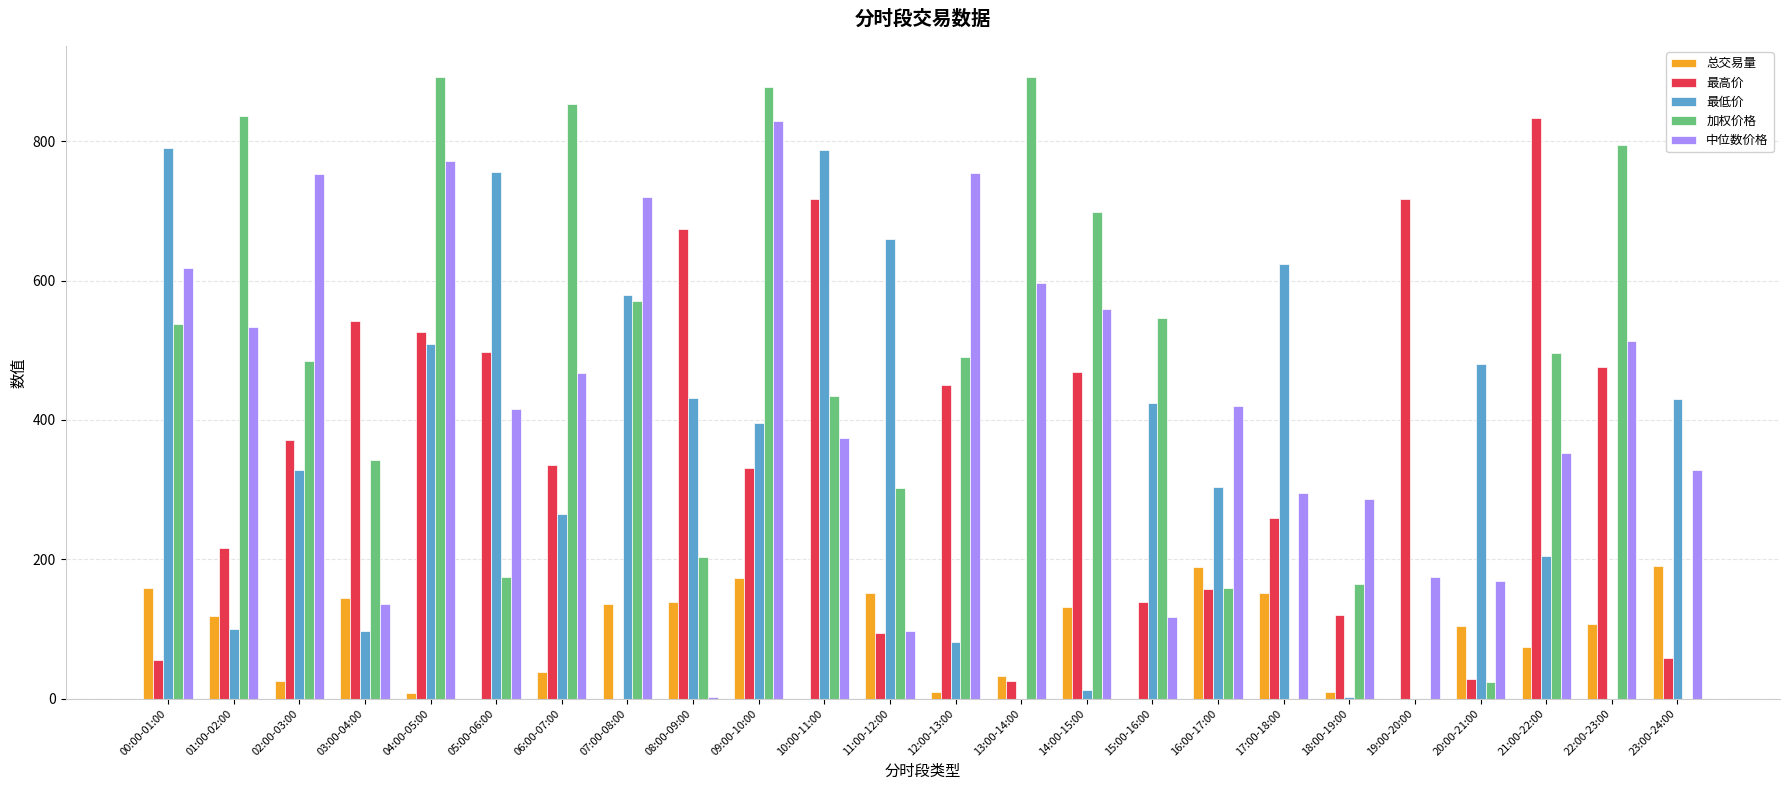

What is the maximum value shown in the chart?

892.1